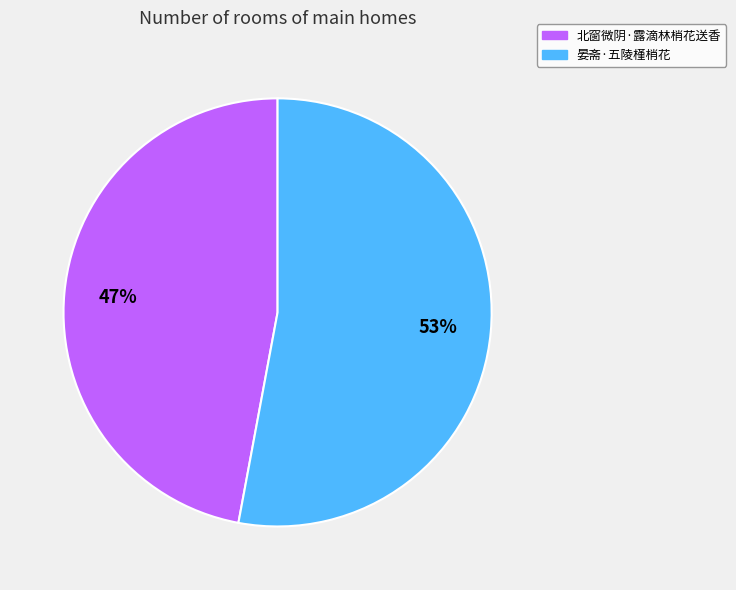

What is the ratio of the value at 北窗微阴·露滴林梢花送香 to the value at 晏斋·五陵槿梢花?

0.9